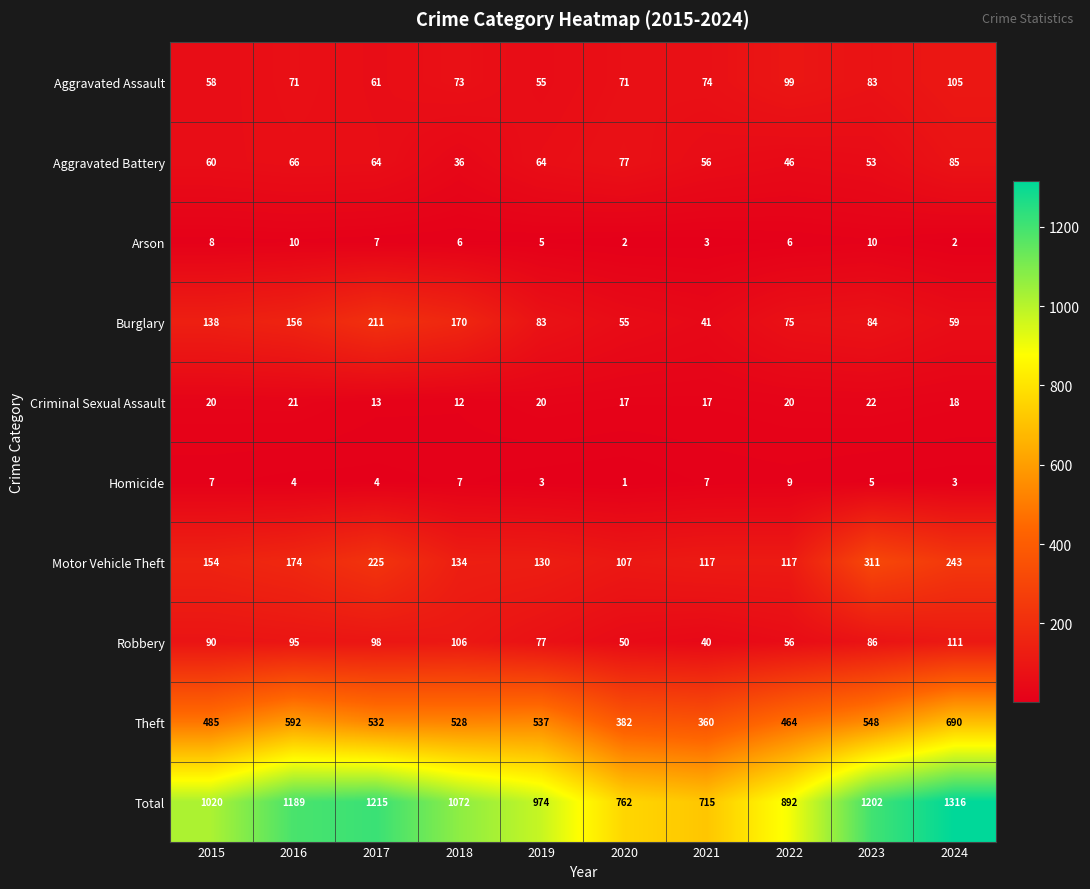

Which label corresponds to the largest value in the chart?

2024